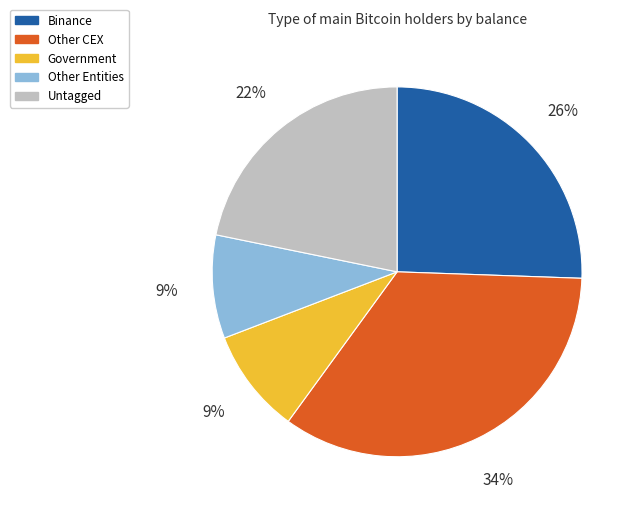

To the nearest percent, what is the difference between the largest and smallest slice percentages?

25%